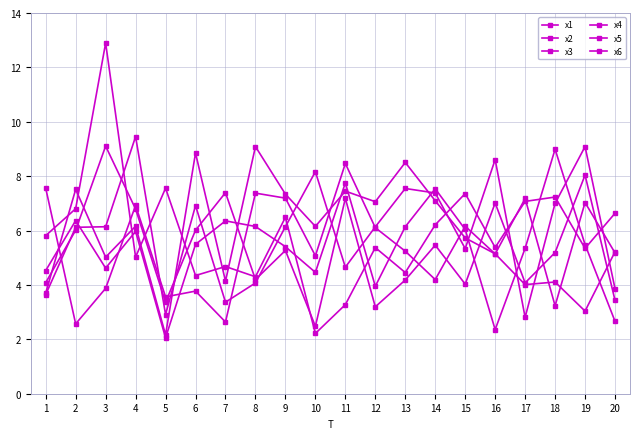

At how many categories does at least one series exceed 11?

1